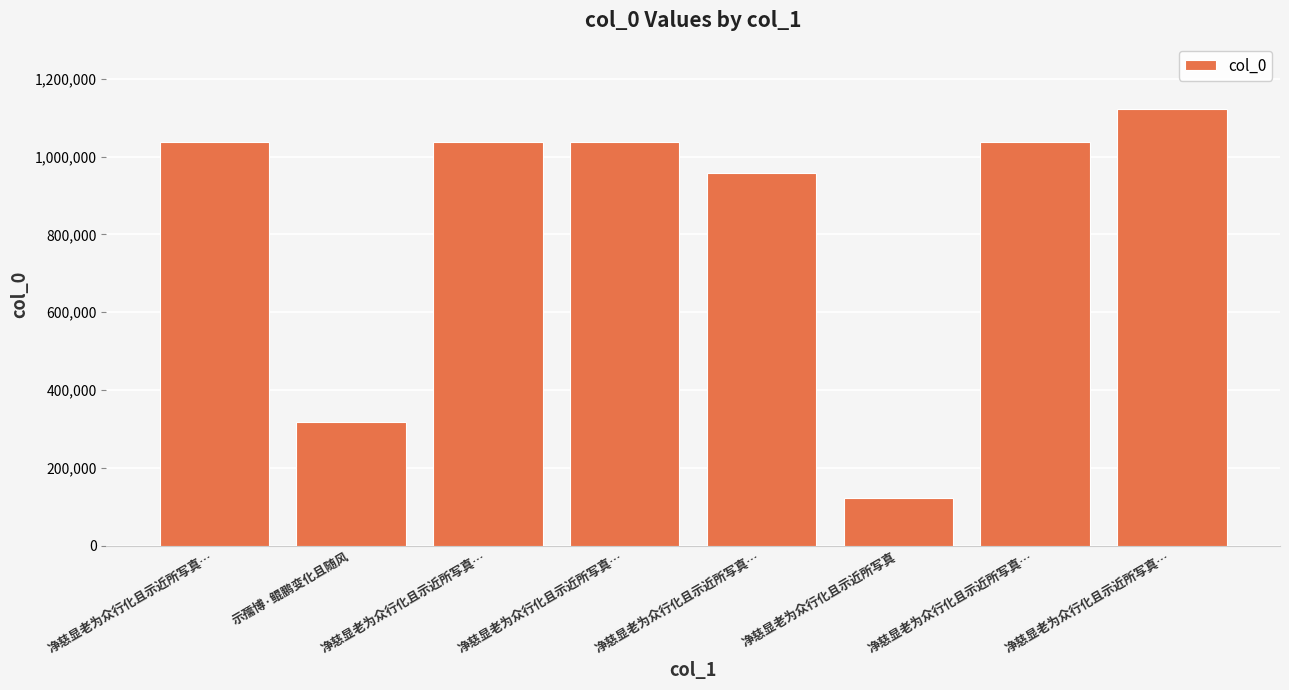

Does the chart contain any negative values?

No